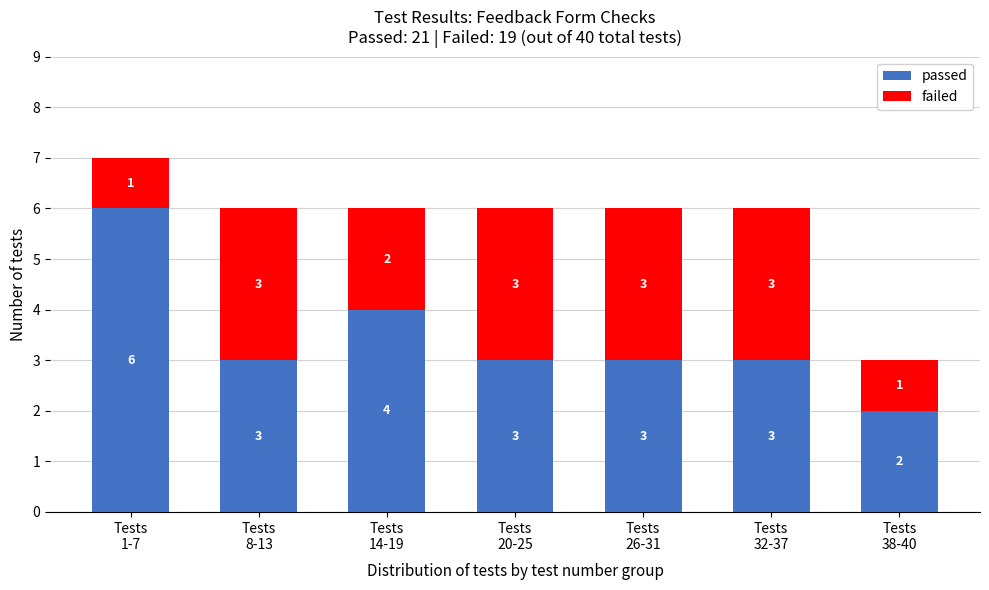

Reading right to left, what are the values for passed?

2	3	3	3	4	3	6